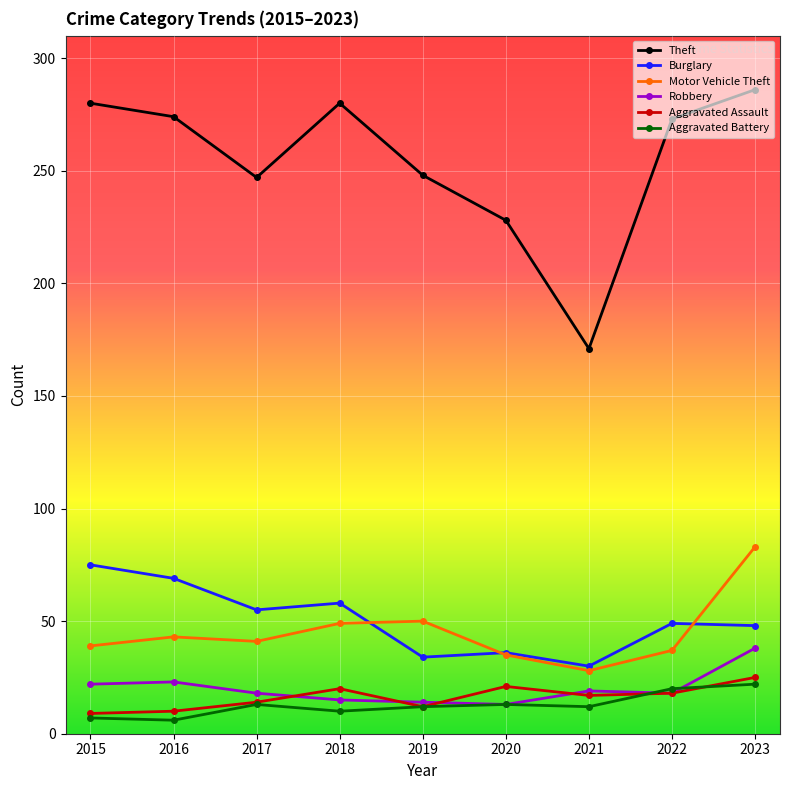

Between 2017 and 2018, which series saw the biggest shift?

Theft